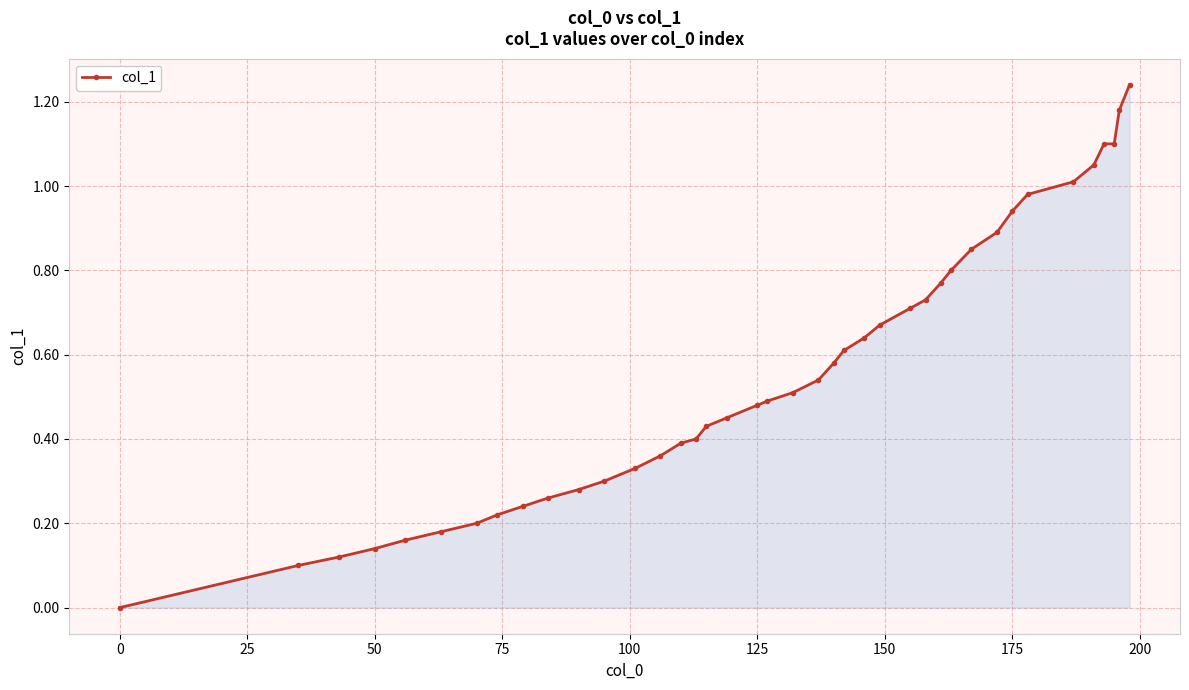

What is the sum of all values?

22.4